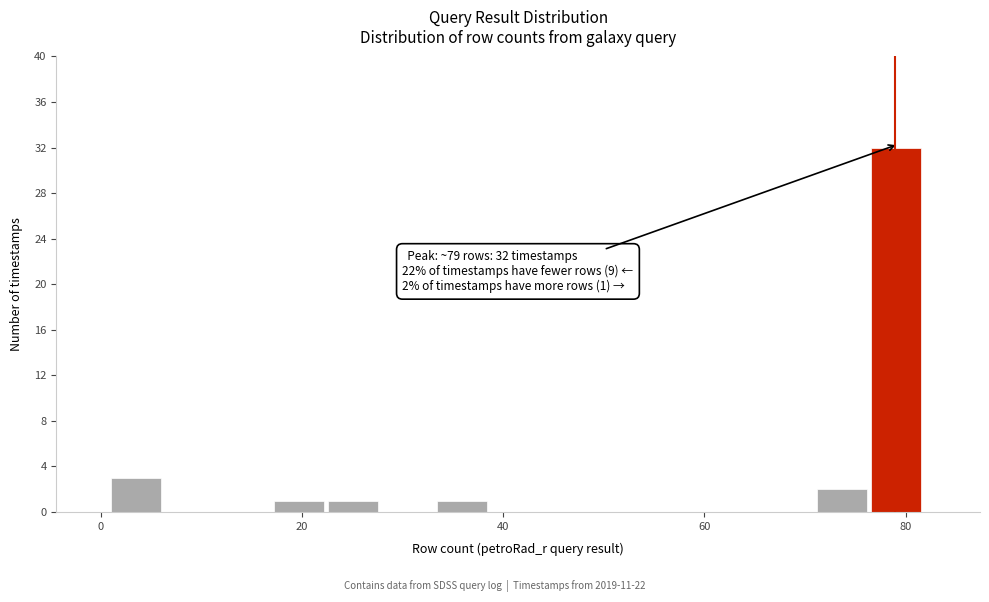

Around what value on the x-axis is the tallest bar? Give the approximate position of its centre, as read against the axis.

80